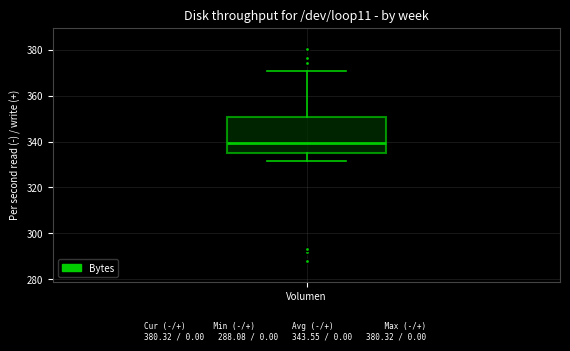

Transcribe this box plot: give where the median line is, the range the box spans, and where the two whiskers end, as read against the y-axis. The values are not printed on the chart, so give them approximately, as read against the axis.

median 340, box 336 to 350, whiskers 332 to 370